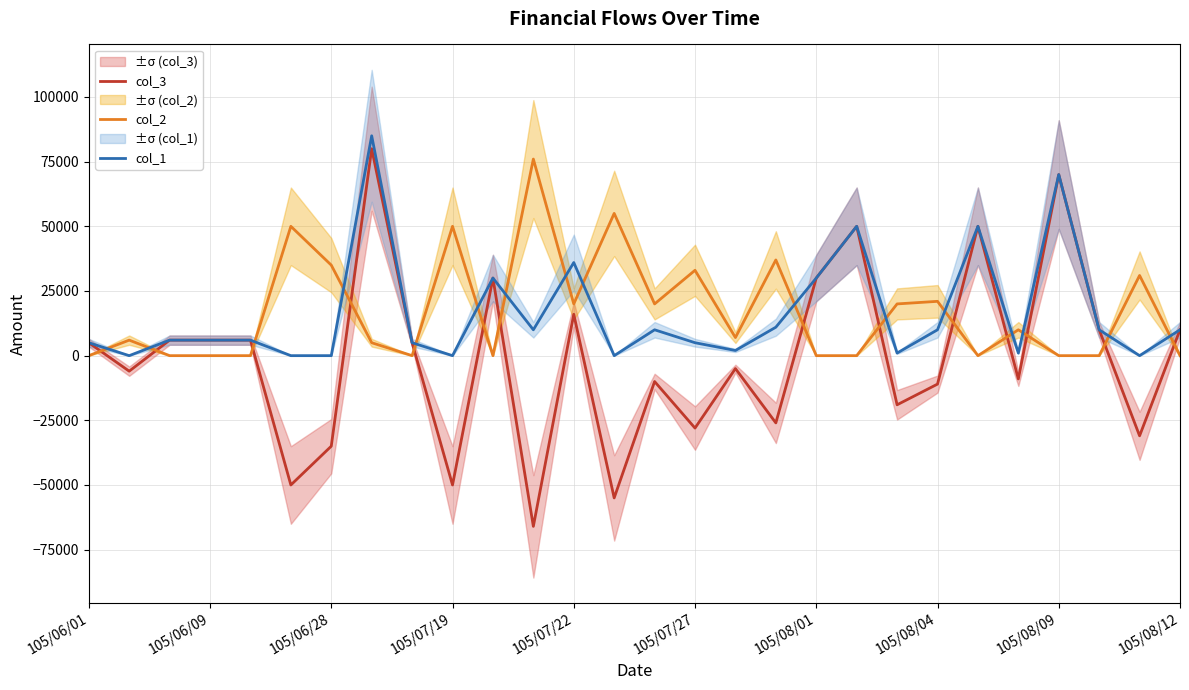

What is the total value across all series at 11?

20000